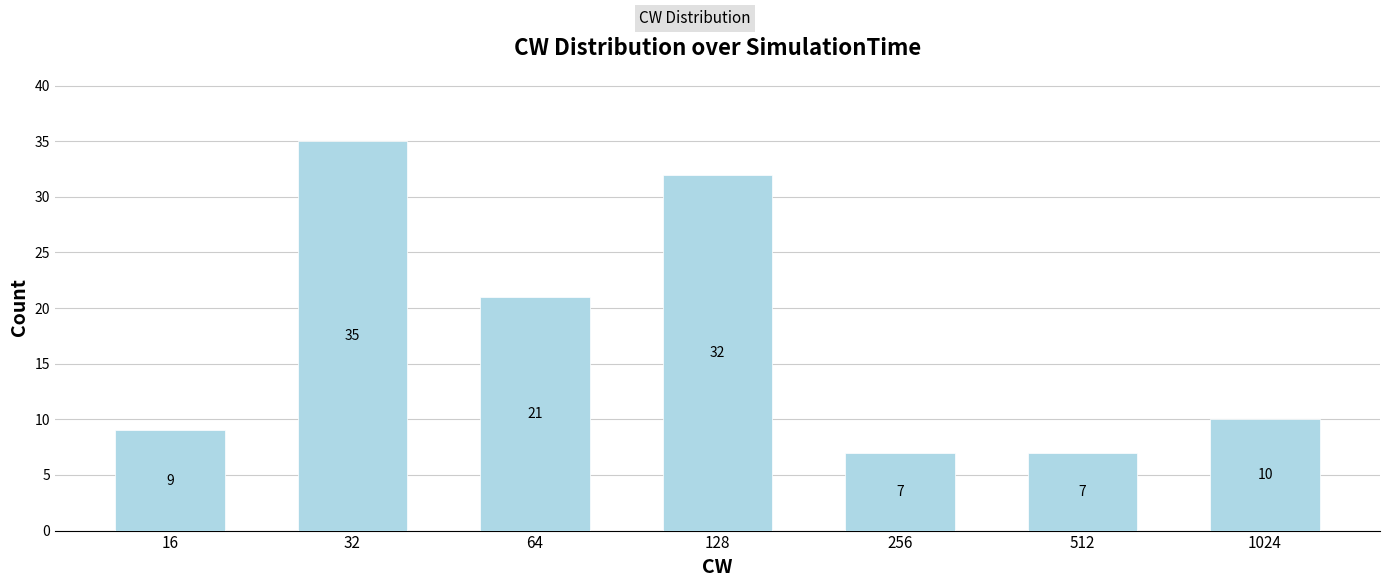

What is the minimum value shown in the chart?

7